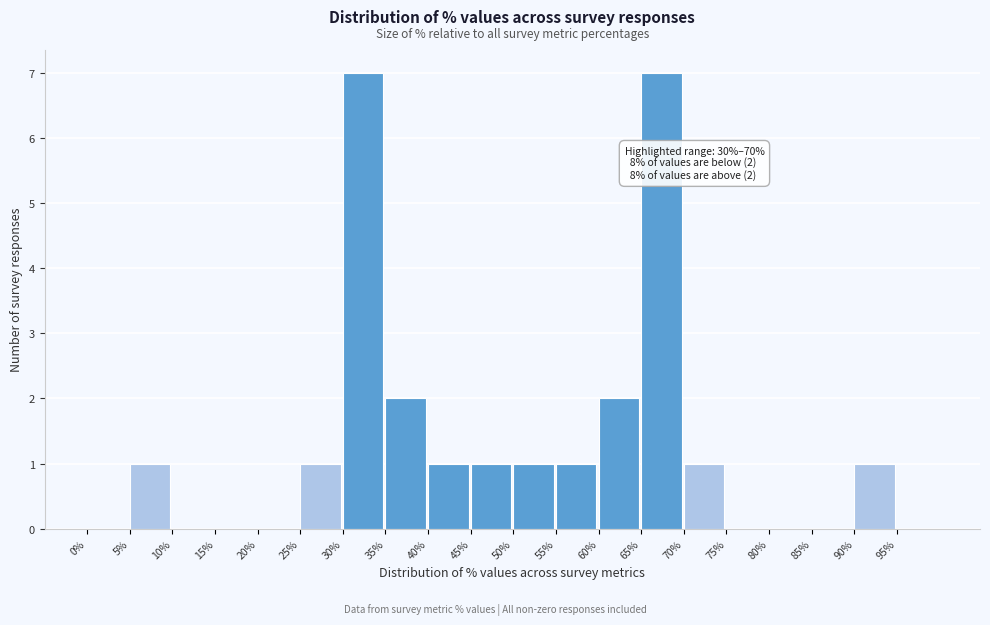

Reading left to right, extract all data points from this chart.

0%=0	5%=1	10%=0	15%=0	20%=0	25%=1	30%=7	35%=2	40%=1	45%=1	50%=1	55%=1	60%=2	65%=7	70%=1	75%=0	80%=0	85%=0	90%=1	95%=0